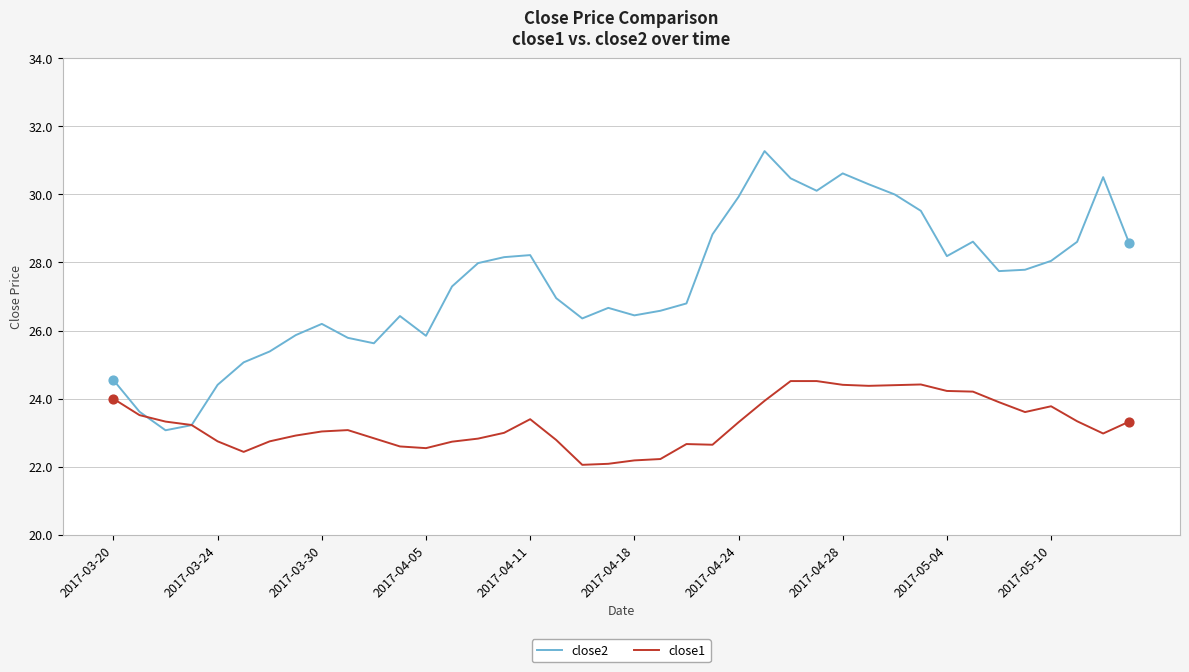

Which series has the largest range (max minus min)?

close2